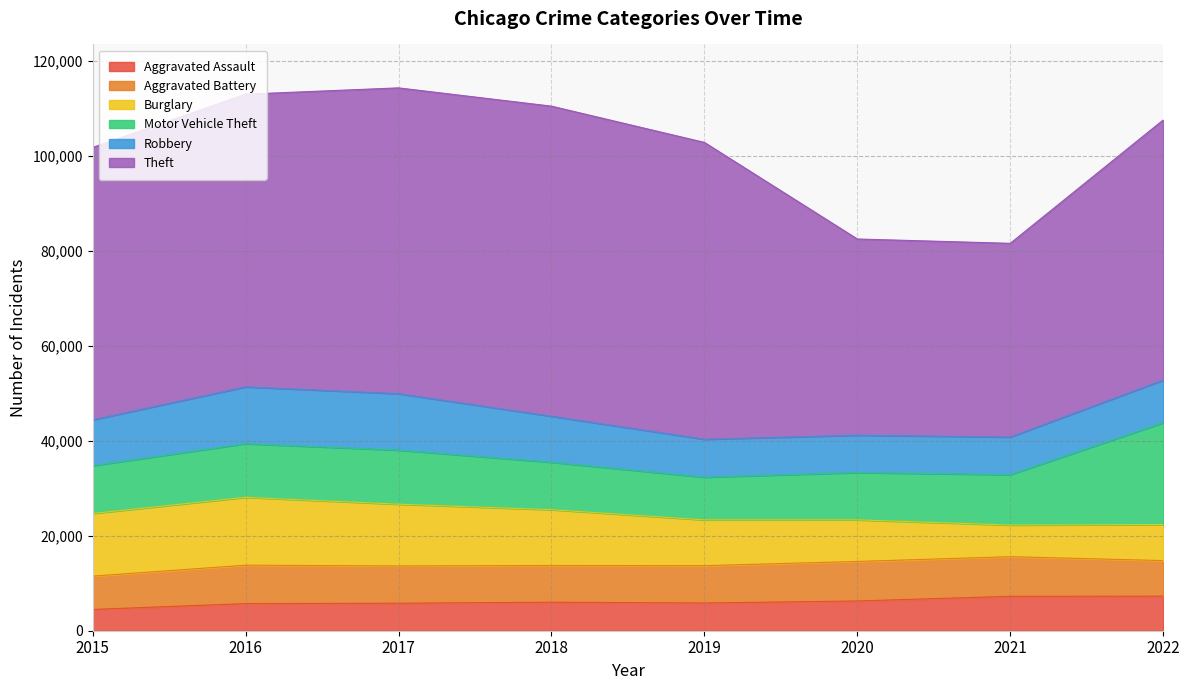

Reading left to right, list all the values displayed in this chart.

Aggravated Assault: 4480	5712	5793	6001	5841	6263	7243	7275
Aggravated Battery: 7018	8085	7845	7734	7857	8319	8347	7486
Burglary: 13184	14289	13001	11746	9639	8757	6659	7593
Motor Vehicle Theft: 10068	11286	11380	9985	8977	9956	10598	21437
Robbery: 9638	11960	11880	9680	7994	7855	7918	8968
Theft: 57350	61619	64381	65286	62491	41316	40791	54766